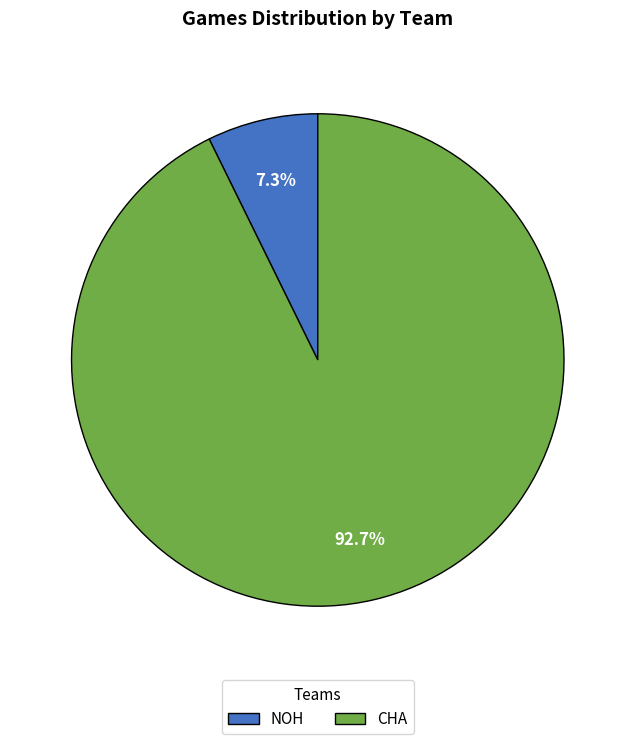

How many slices are in this pie chart?

2